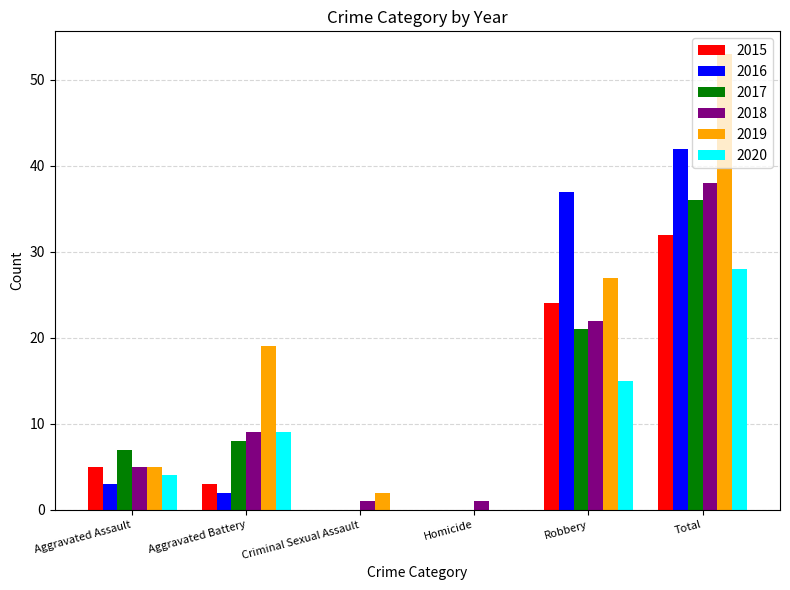

True or false: 2018 has a value of 22 at Robbery.

True